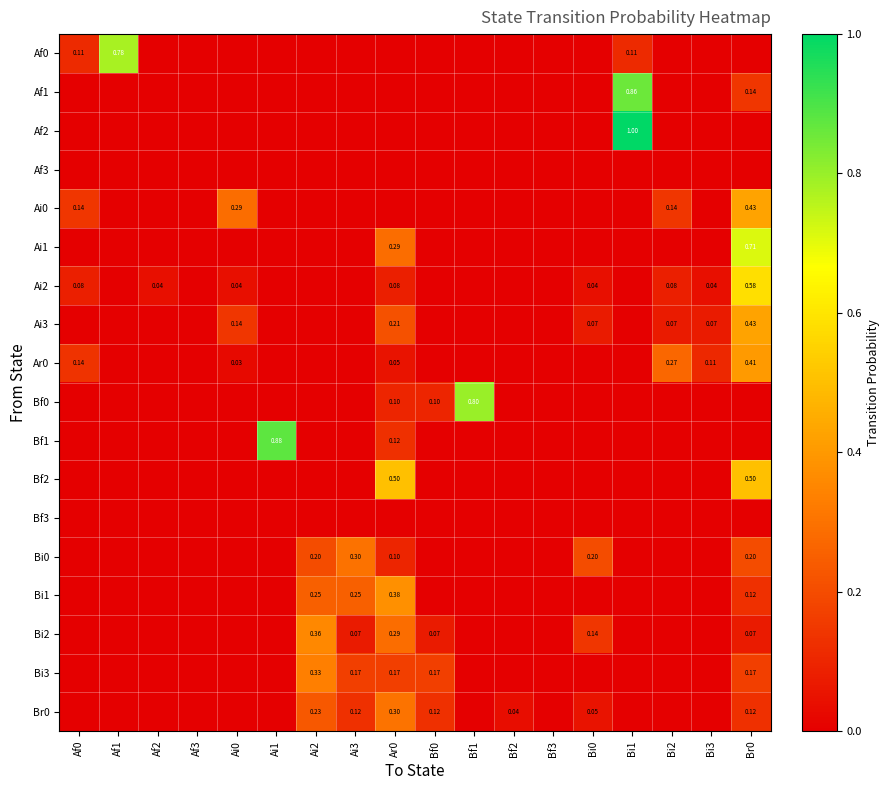

At how many categories does at least one series exceed 0?

16